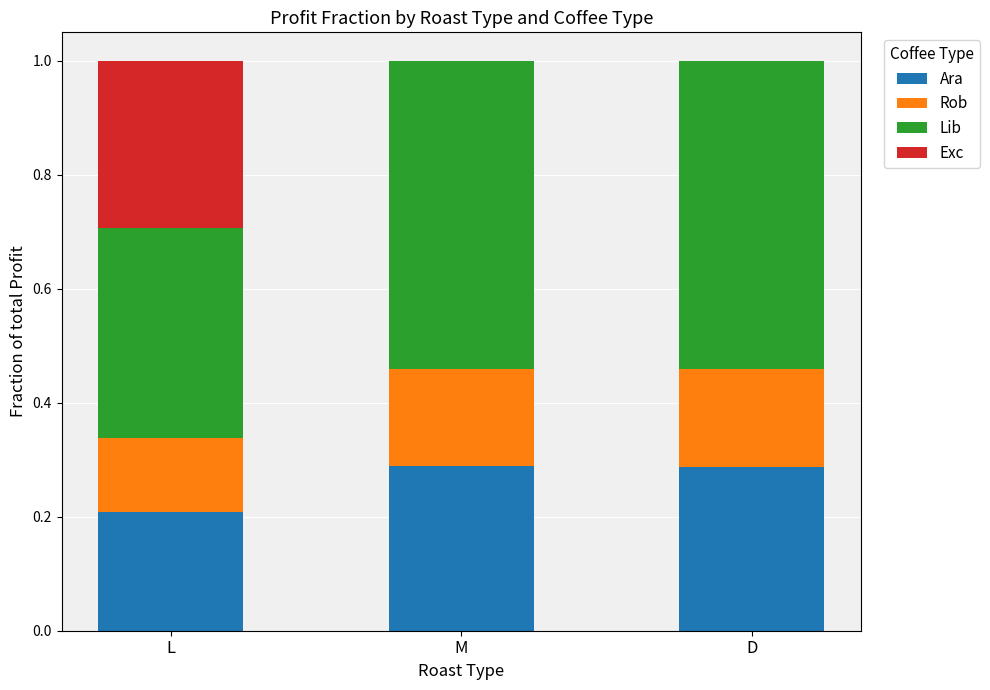

What is the total value across all series at L?

1.0